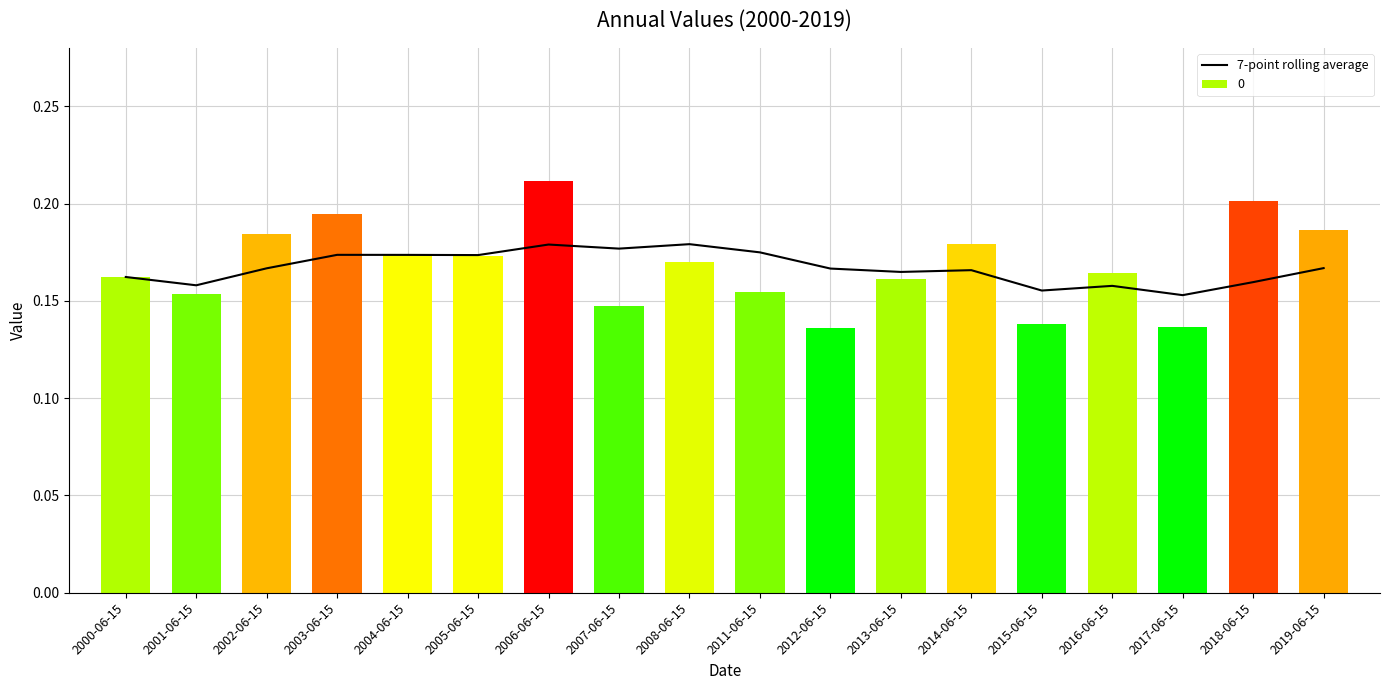

Which category has the lowest value across all series?

2017-06-15